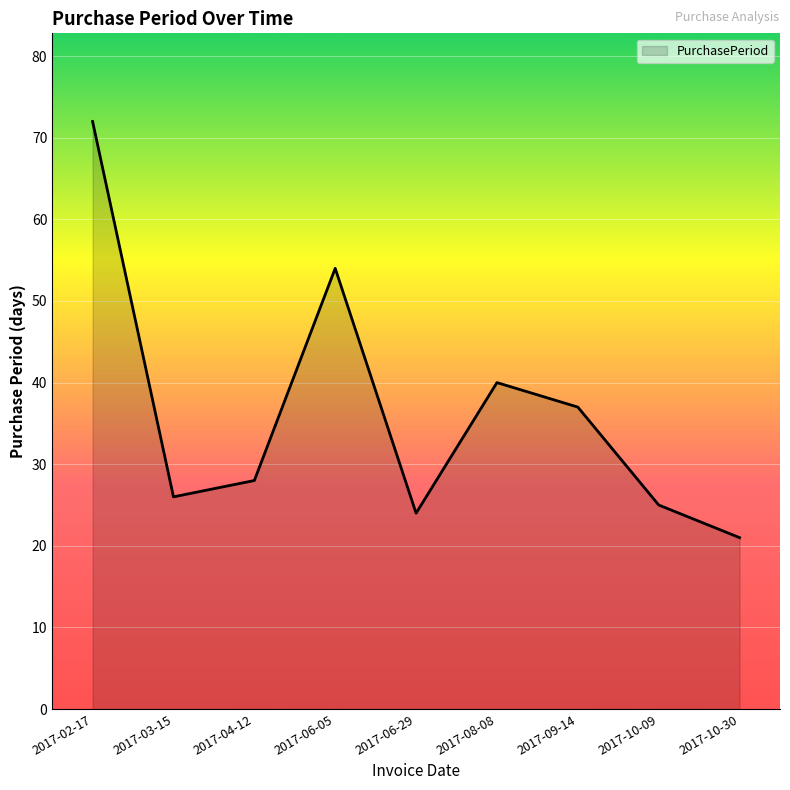

What is the average value?

36